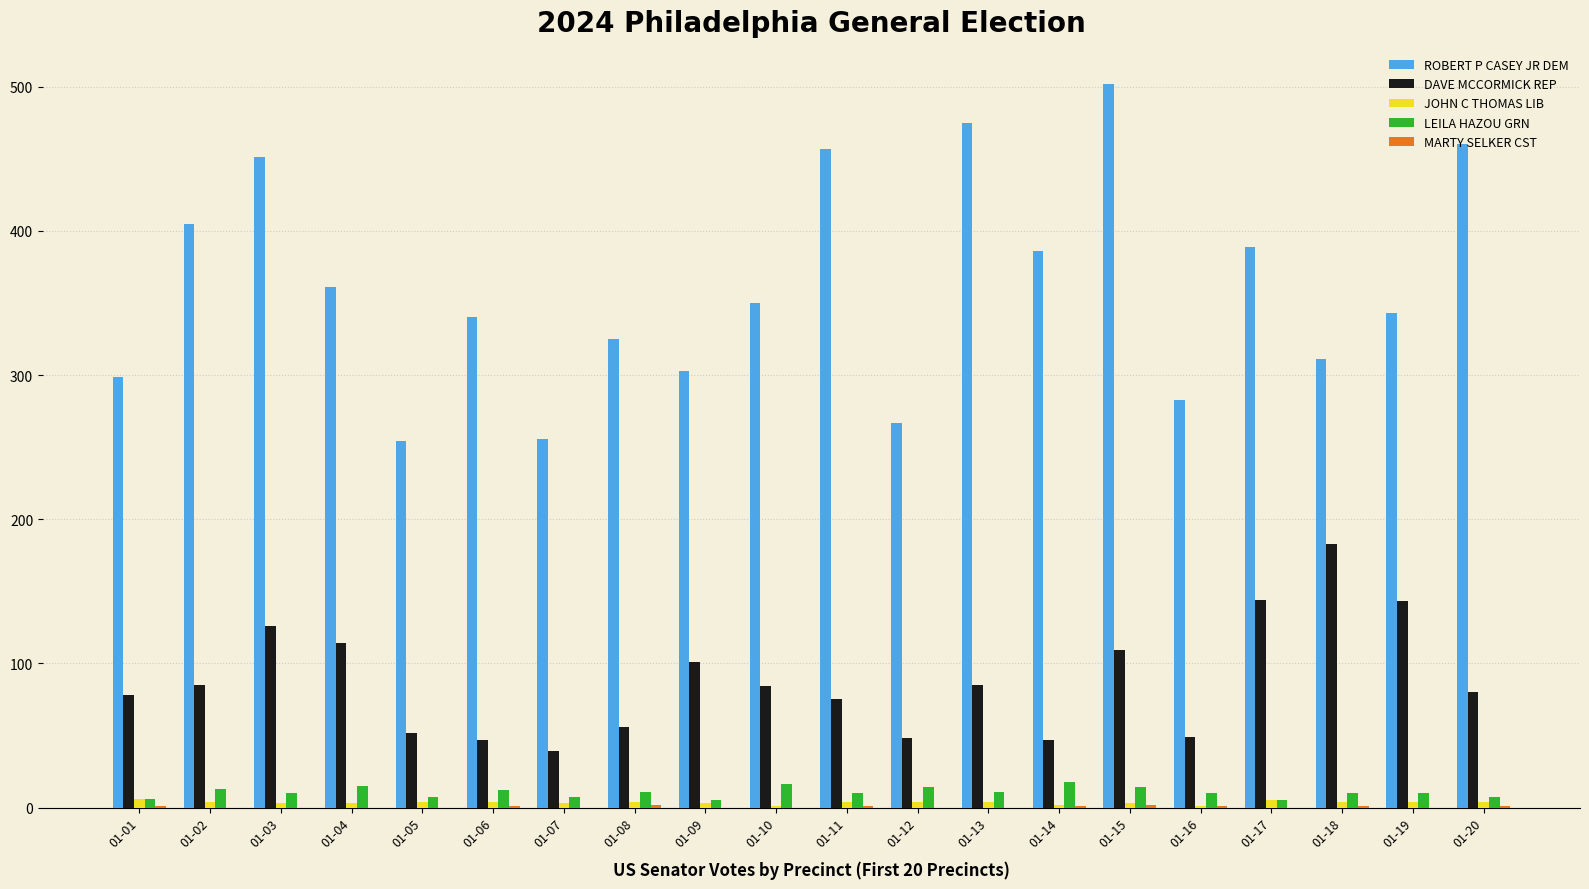

Which series has the largest total across all categories?

ROBERT P CASEY JR DEM